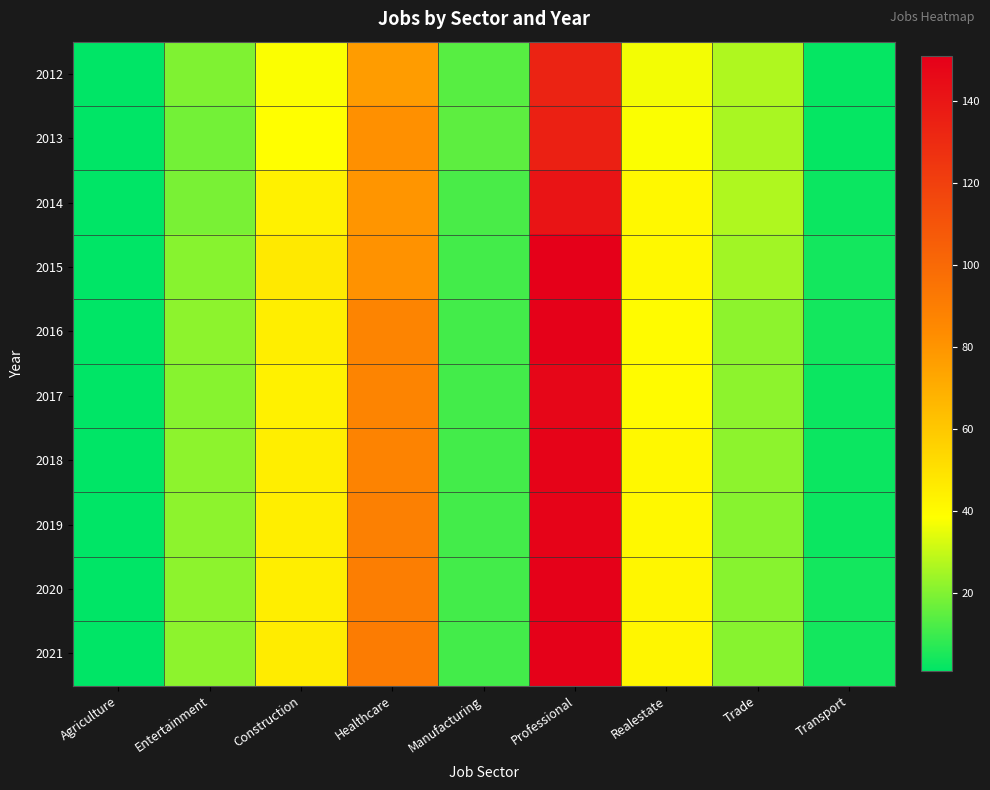

Reading right to left, extract all data points from this chart.

2012: Transport=2	Trade=27	Realestate=37	Professional=134	Manufacturing=14	Healthcare=77	Construction=38	Entertainment=20	Agriculture=1
2013: Transport=2	Trade=26	Realestate=38	Professional=135	Manufacturing=15	Healthcare=82	Construction=39	Entertainment=18	Agriculture=1
2014: Transport=3	Trade=27	Realestate=41	Professional=141	Manufacturing=12	Healthcare=80	Construction=44	Entertainment=19	Agriculture=1
2015: Transport=4	Trade=25	Realestate=41	Professional=151	Manufacturing=11	Healthcare=81	Construction=47	Entertainment=21	Agriculture=1
2016: Transport=4	Trade=22	Realestate=40	Professional=150	Manufacturing=11	Healthcare=87	Construction=45	Entertainment=22	Agriculture=1
2017: Transport=3	Trade=22	Realestate=40	Professional=148	Manufacturing=11	Healthcare=87	Construction=44	Entertainment=21	Agriculture=1
2018: Transport=3	Trade=22	Realestate=41	Professional=149	Manufacturing=11	Healthcare=88	Construction=45	Entertainment=22	Agriculture=1
2019: Transport=3	Trade=21	Realestate=41	Professional=149	Manufacturing=11	Healthcare=89	Construction=45	Entertainment=22	Agriculture=1
2020: Transport=4	Trade=21	Realestate=42	Professional=150	Manufacturing=11	Healthcare=90	Construction=45	Entertainment=22	Agriculture=1
2021: Transport=4	Trade=21	Realestate=42	Professional=150	Manufacturing=11	Healthcare=91	Construction=46	Entertainment=22	Agriculture=1